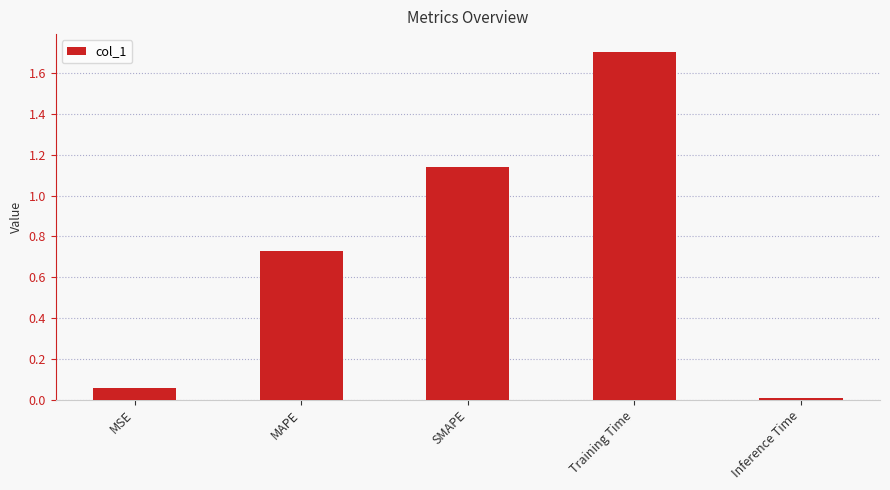

The chart shows a value of 0.5 at MAPE. True or false?

False